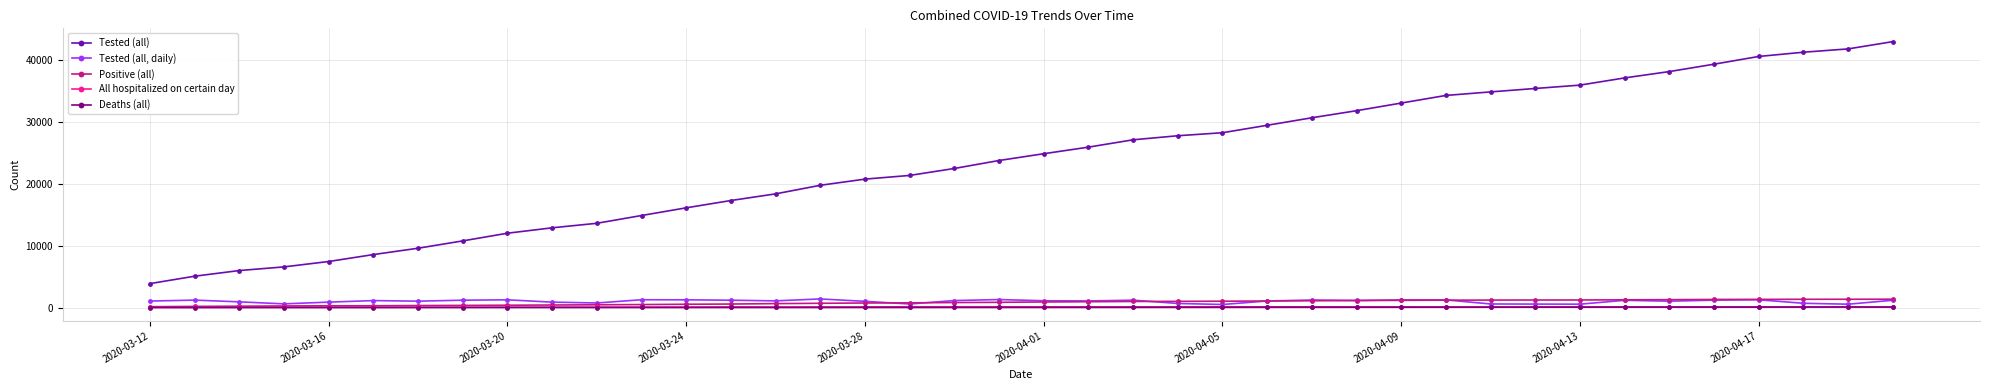

True or false: Positive (all) and Tested (all) cross at least once.

False